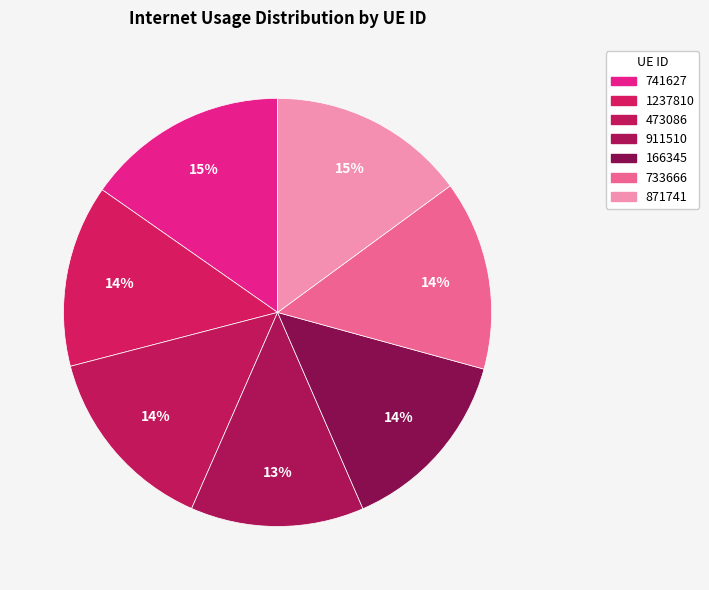

Is 871741 the majority of the pie?

No